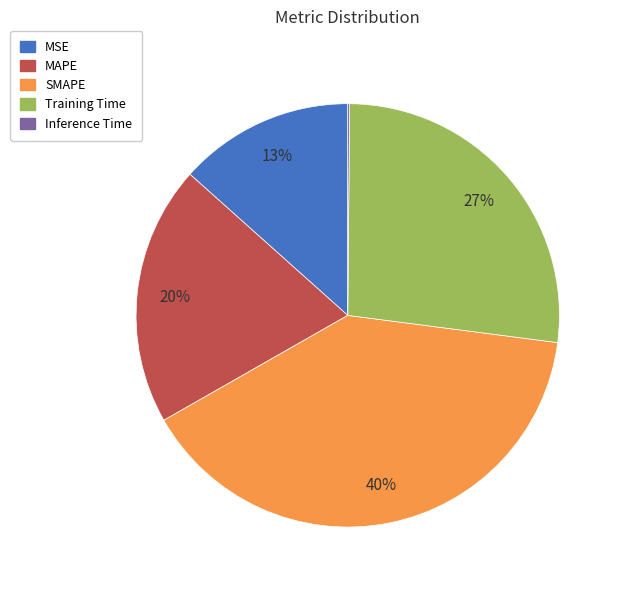

Does MAPE represent more than half of the total?

No